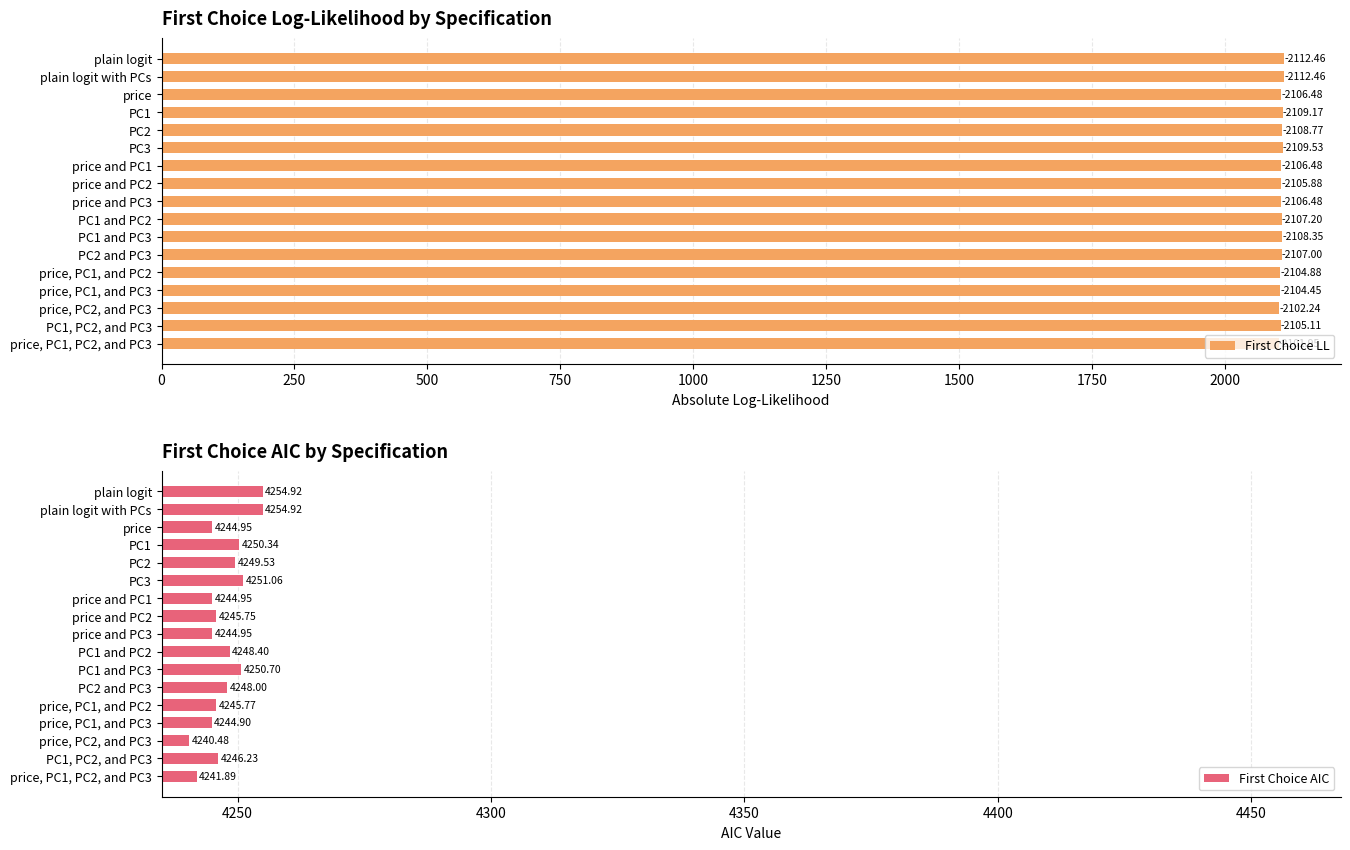

Are the bars horizontal?

Yes